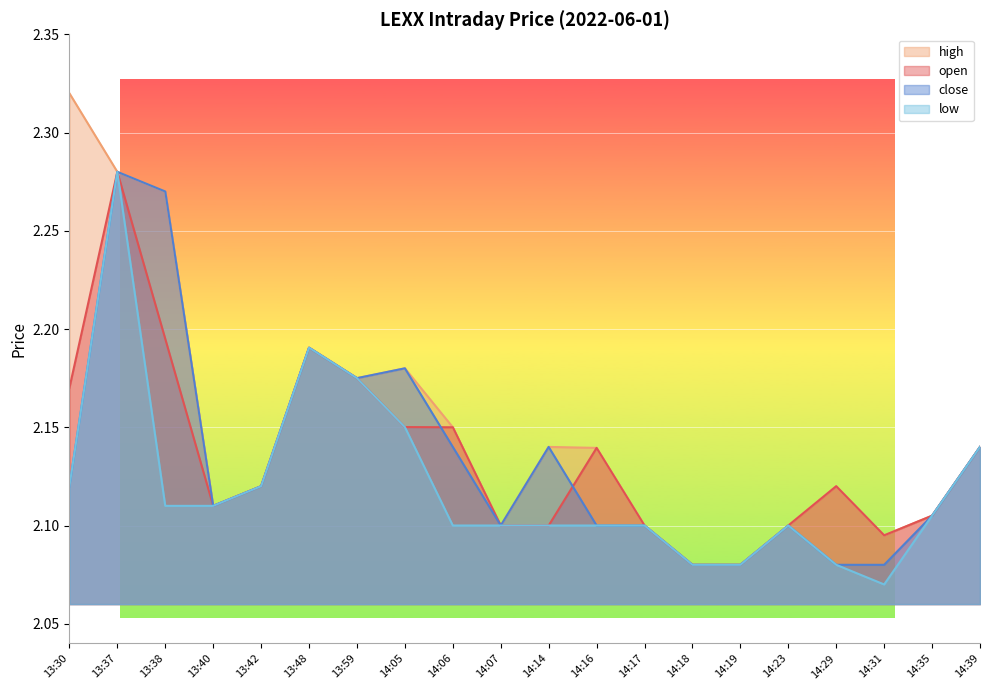

Count the number of data series in this chart.

4